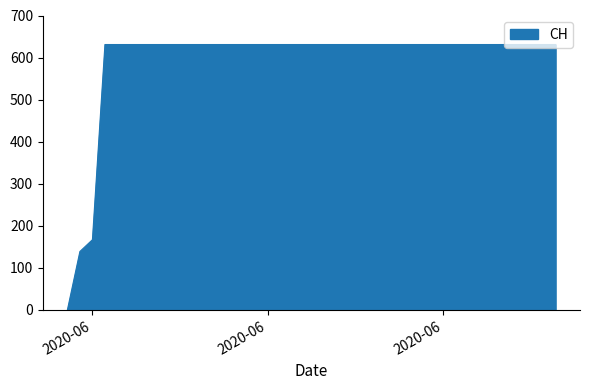

What is the difference between the maximum and minimum values?

631